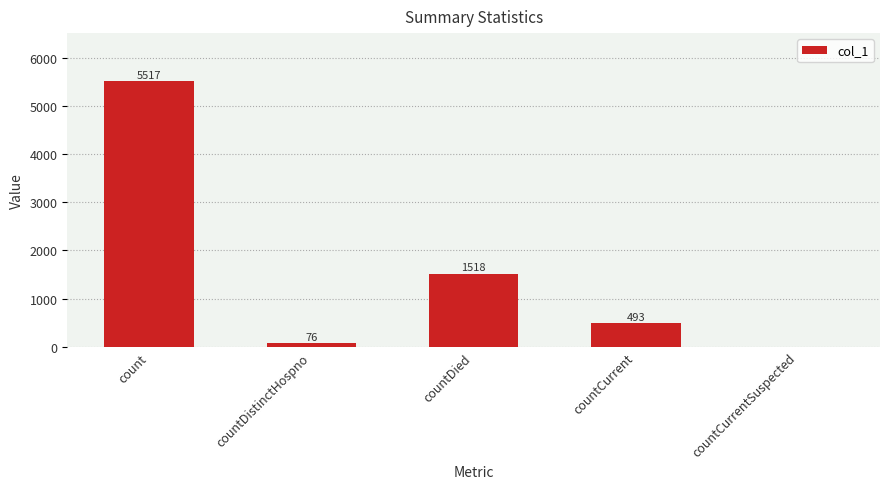

The value at countCurrentSuspected is -3422. True or false?

False